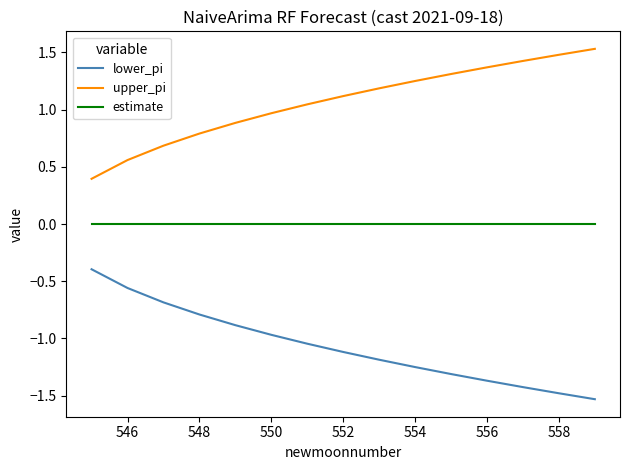

What is the lowest value of the lower_pi series?

-1.5